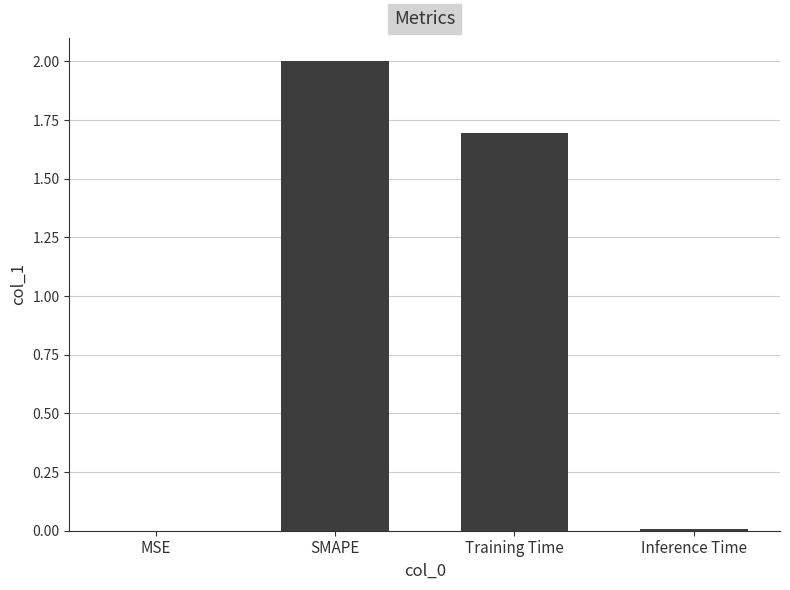

What is the average value?

0.9